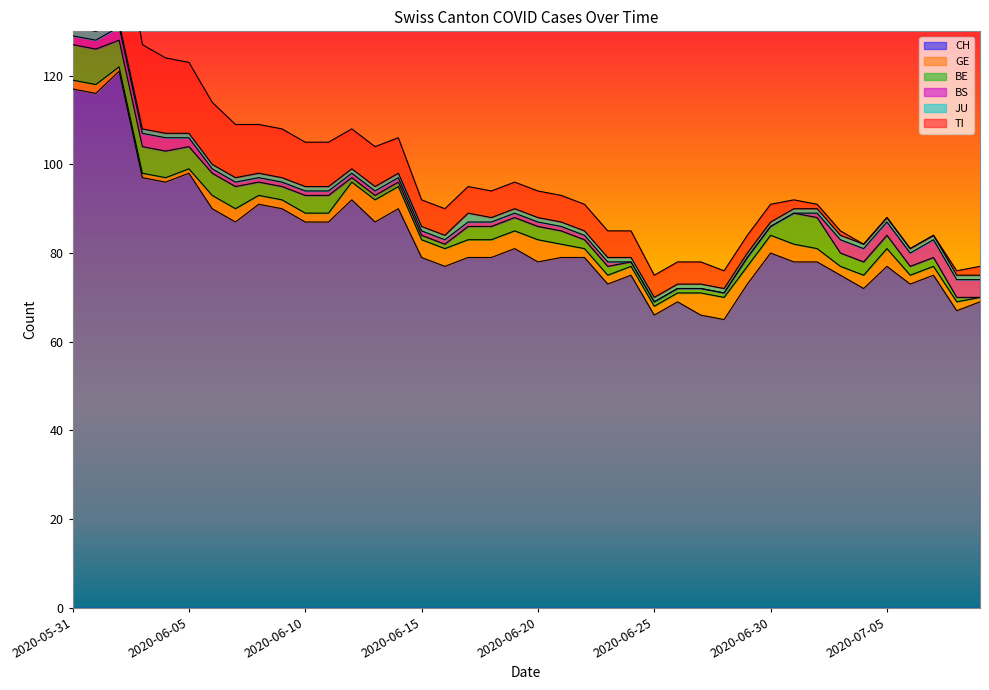

At which category is the sum across all series the highest?

2020-05-31